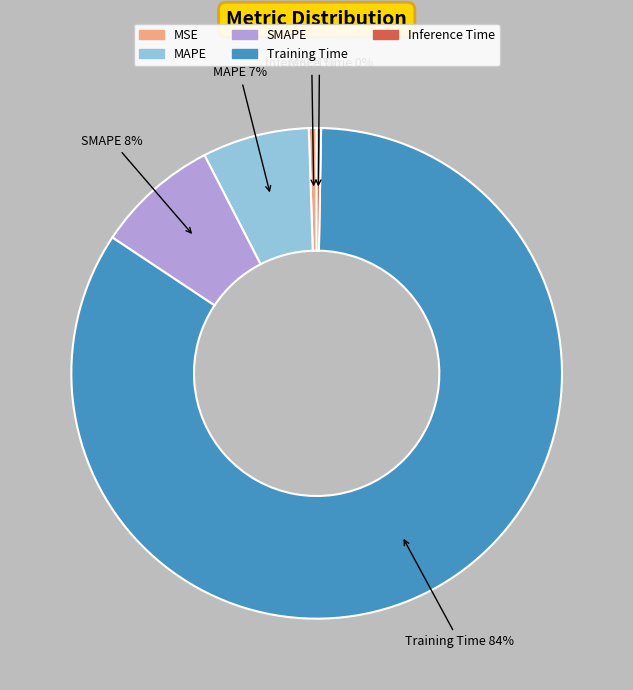

Which category has the biggest portion of the pie?

Training Time